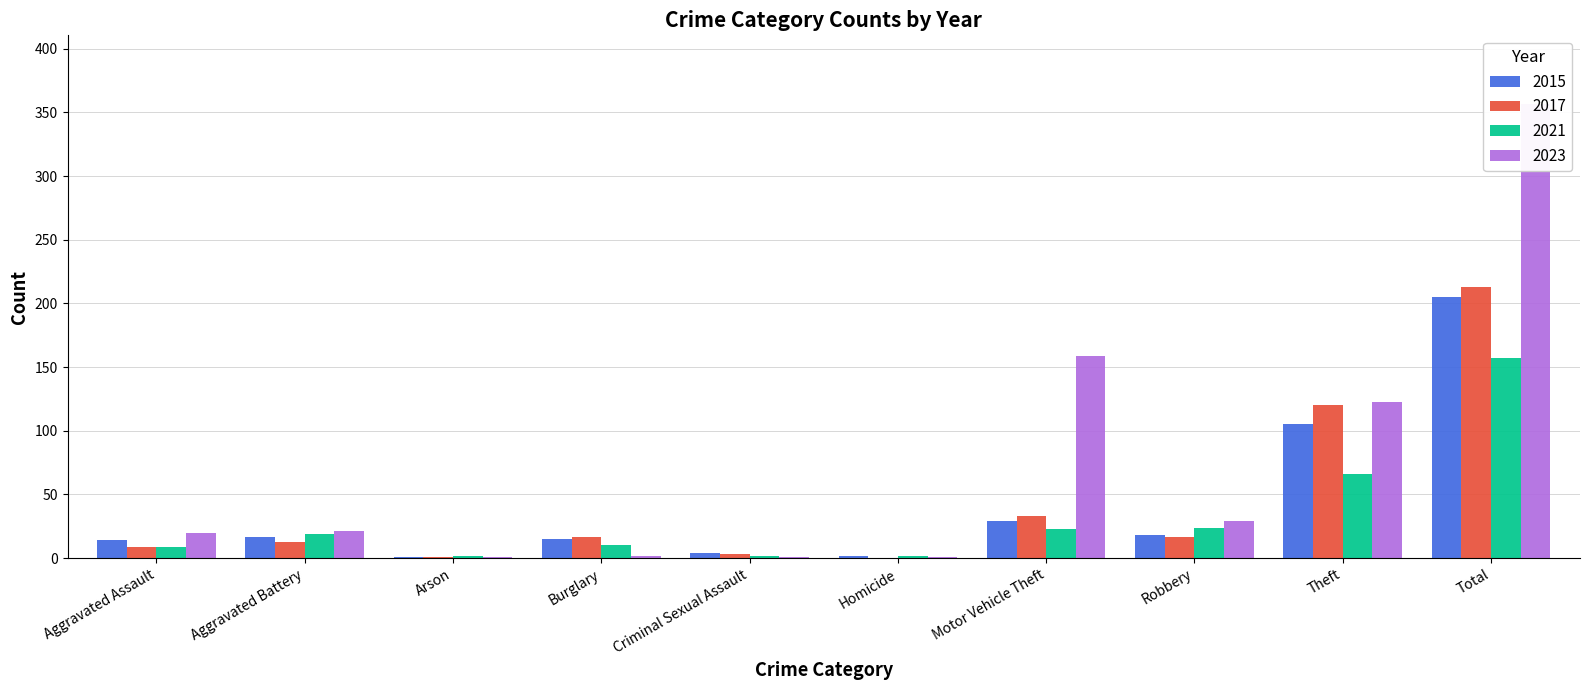

At how many categories does at least one series exceed 62?

3